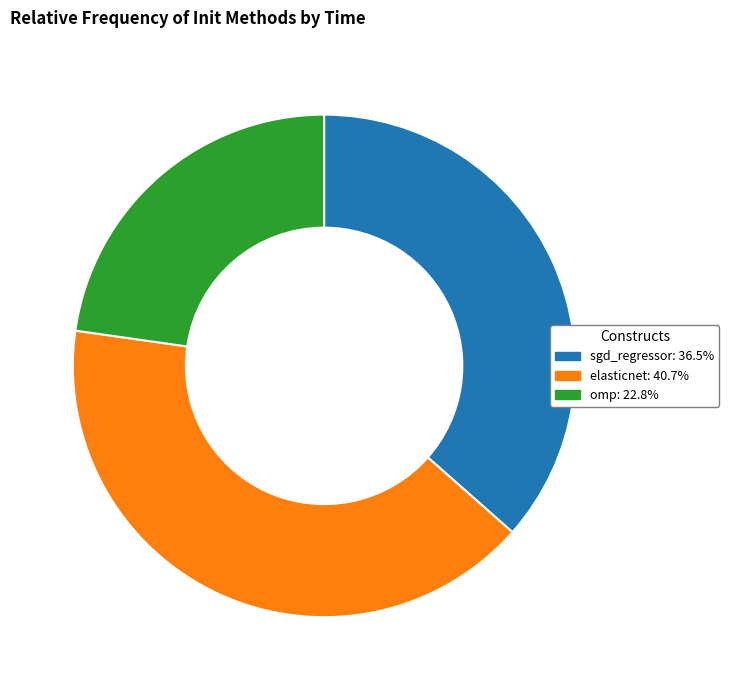

Rank the categories by value from lowest to highest.

omp, sgd_regressor, elasticnet